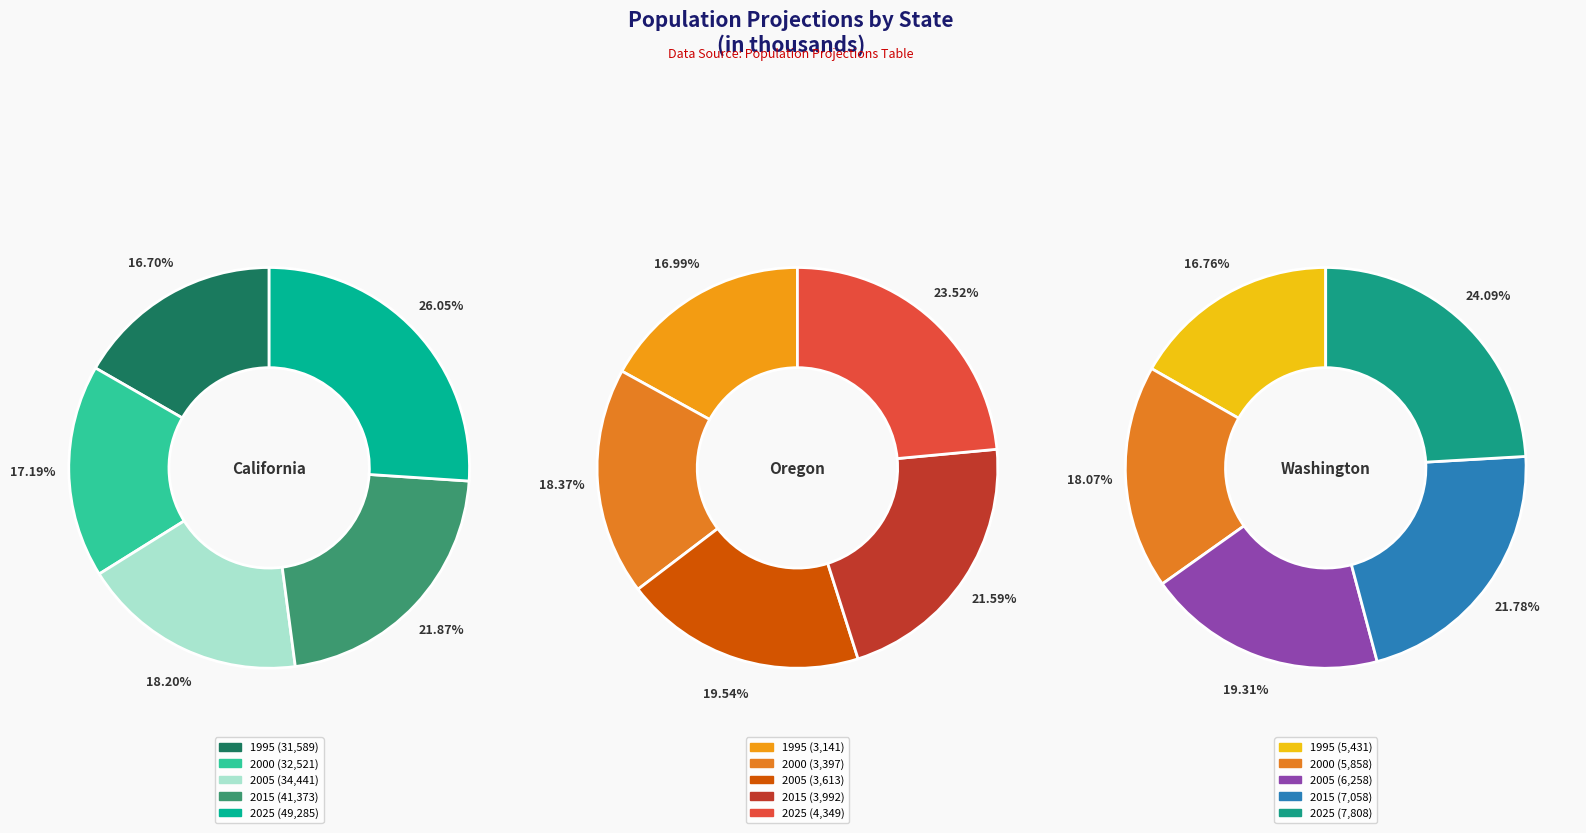

Between 2015 and 2005, which is larger?

2015